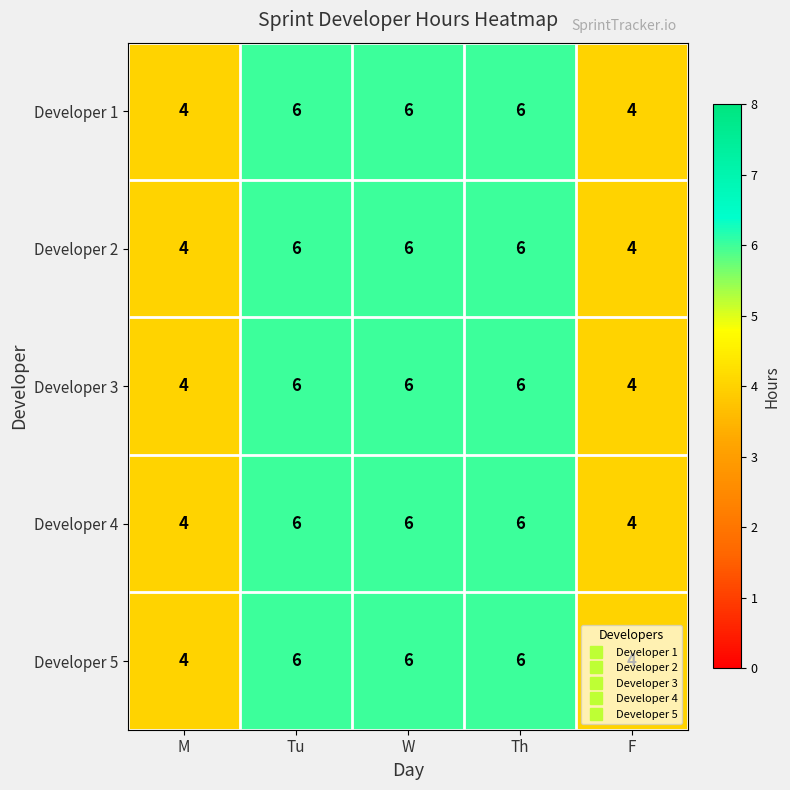

What is the sum of all Developer 5 values?

26